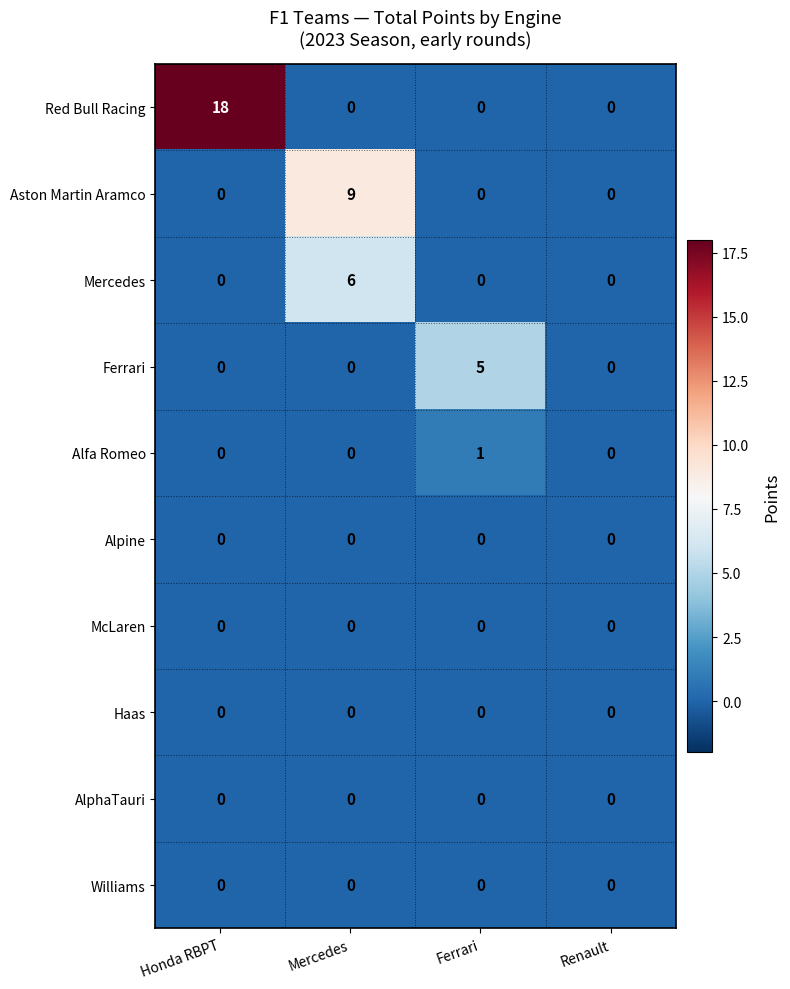

Is it true that Alfa Romeo equals 0 at Honda RBPT?

True